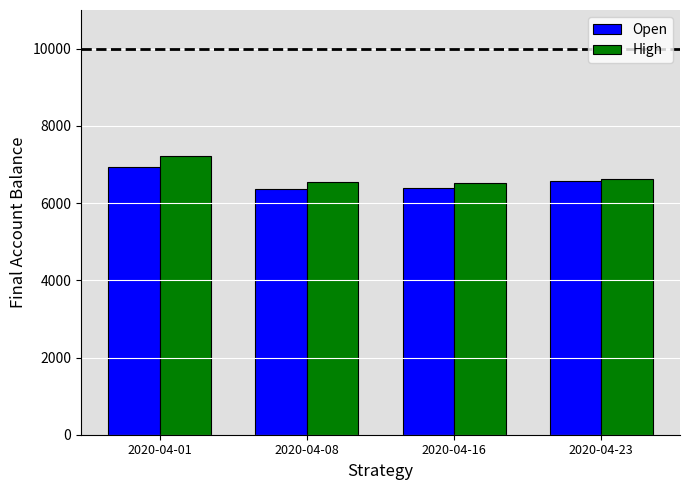

Between 2020-04-01 and 2020-04-16, which series saw the biggest shift?

High